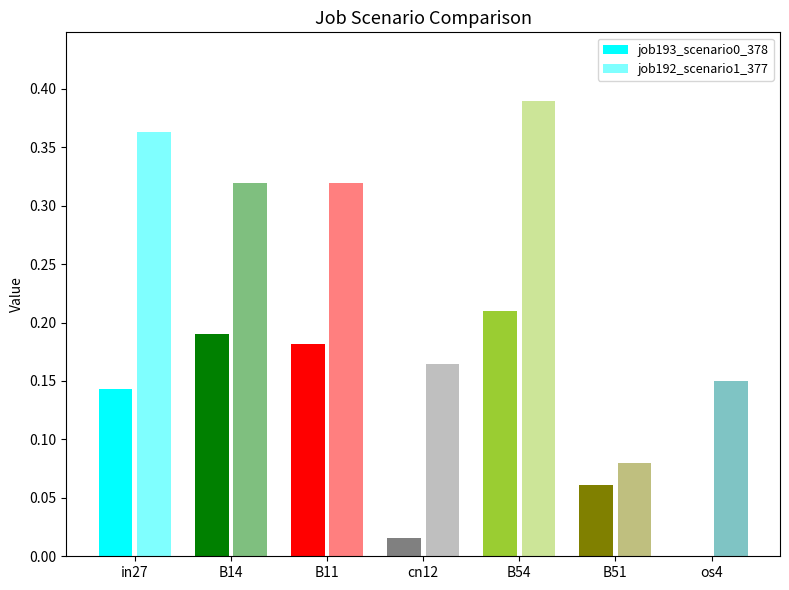

What is the sum of all job192_scenario1_377 values?

1.8